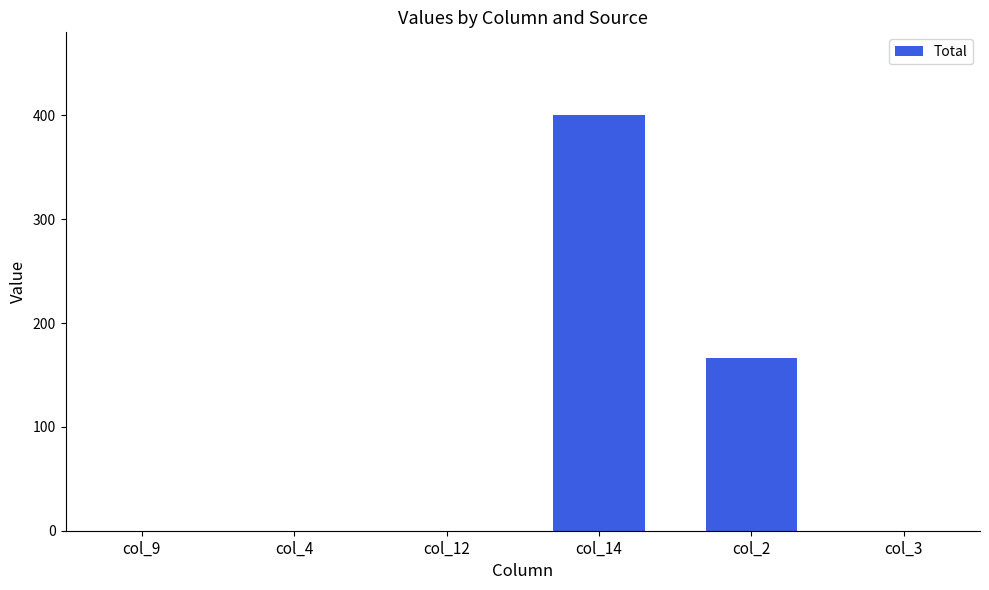

Is it true that the value at col_3 is 0?

True